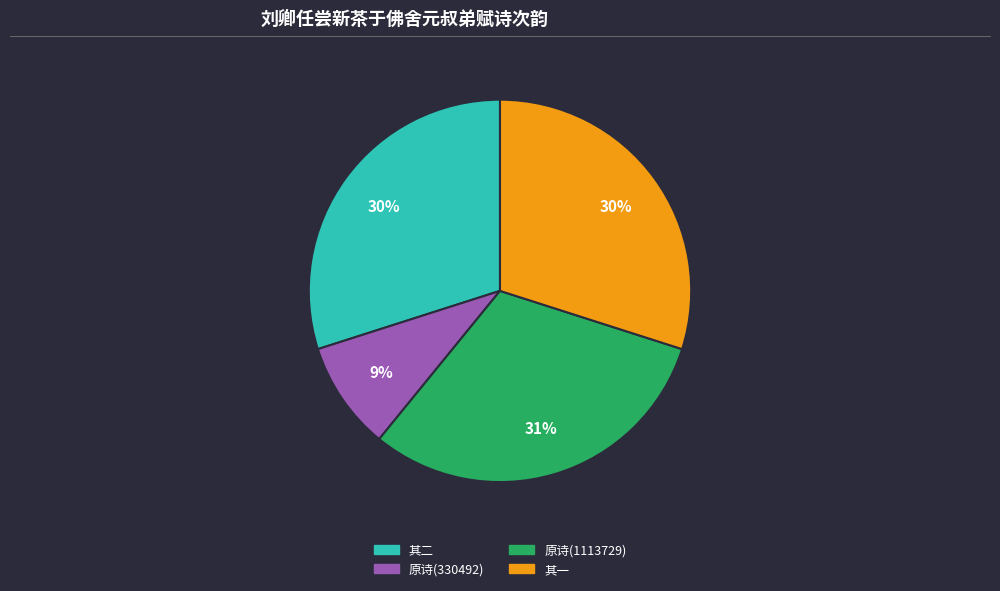

To the nearest percent, what is the difference between the 原诗(1113729) and 原诗(330492) slice percentages?

22%